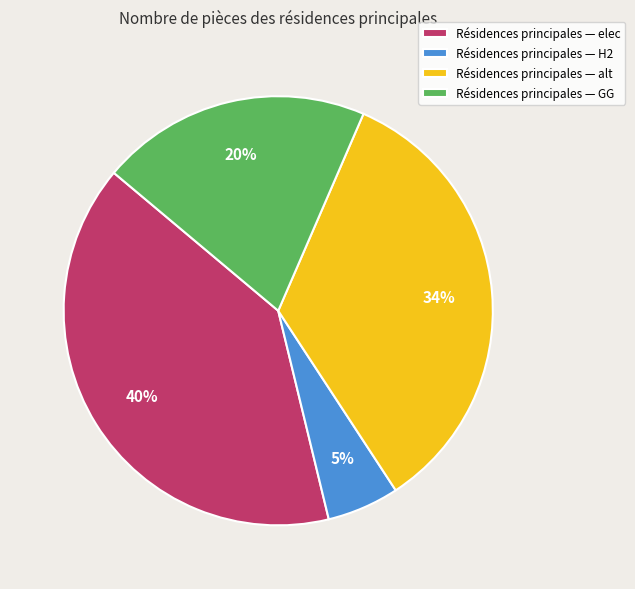

To the nearest percent, what is the difference between the Résidences principales — GG and Résidences principales — alt slice percentages?

14%